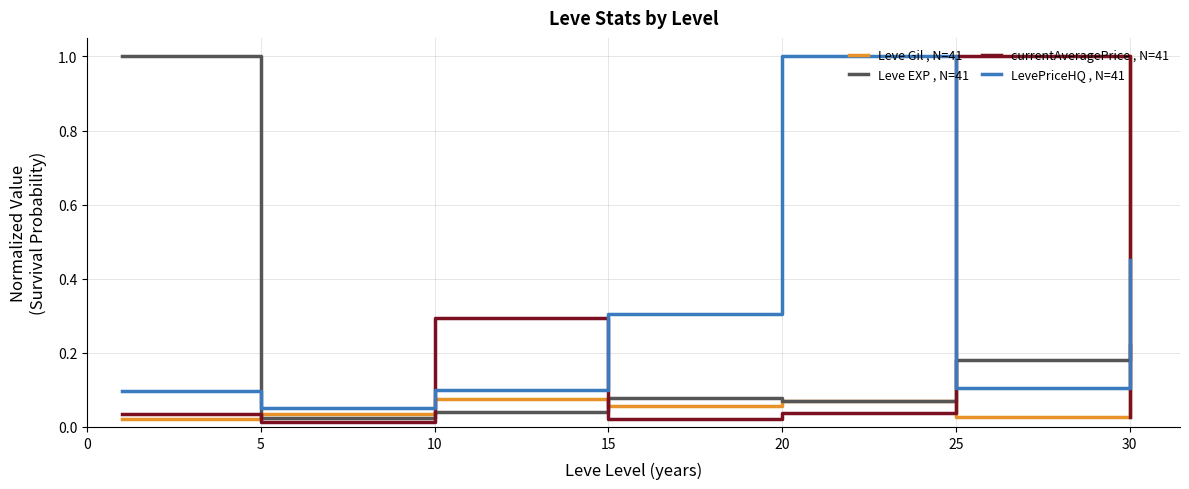

True or false: currentAveragePrice , N=41 and LevePriceHQ , N=41 intersect in this chart.

True